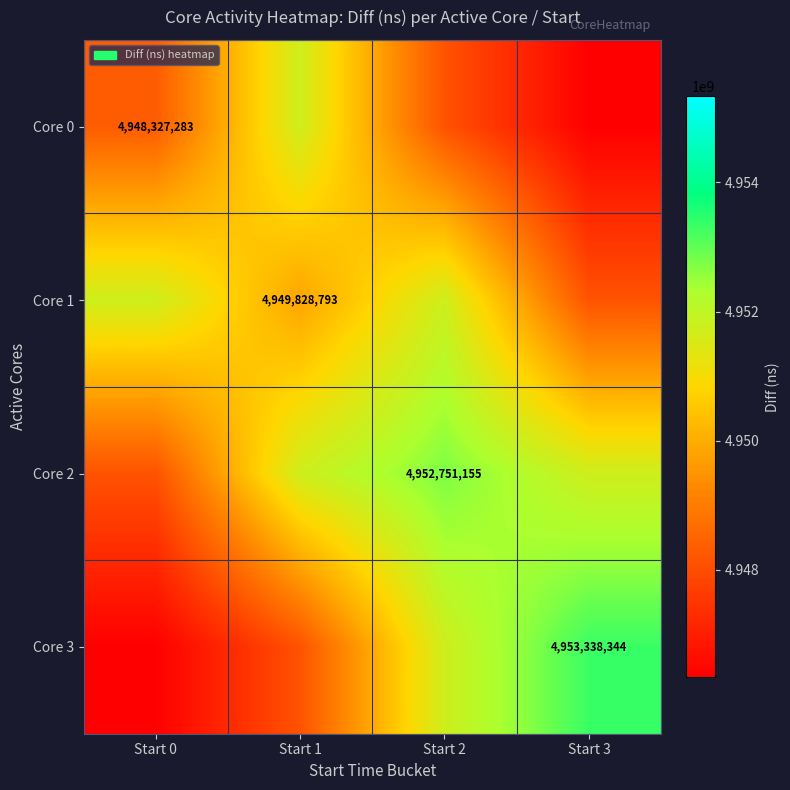

The Core 1 series shows 6702283844.3 at Start 1. True or false?

False